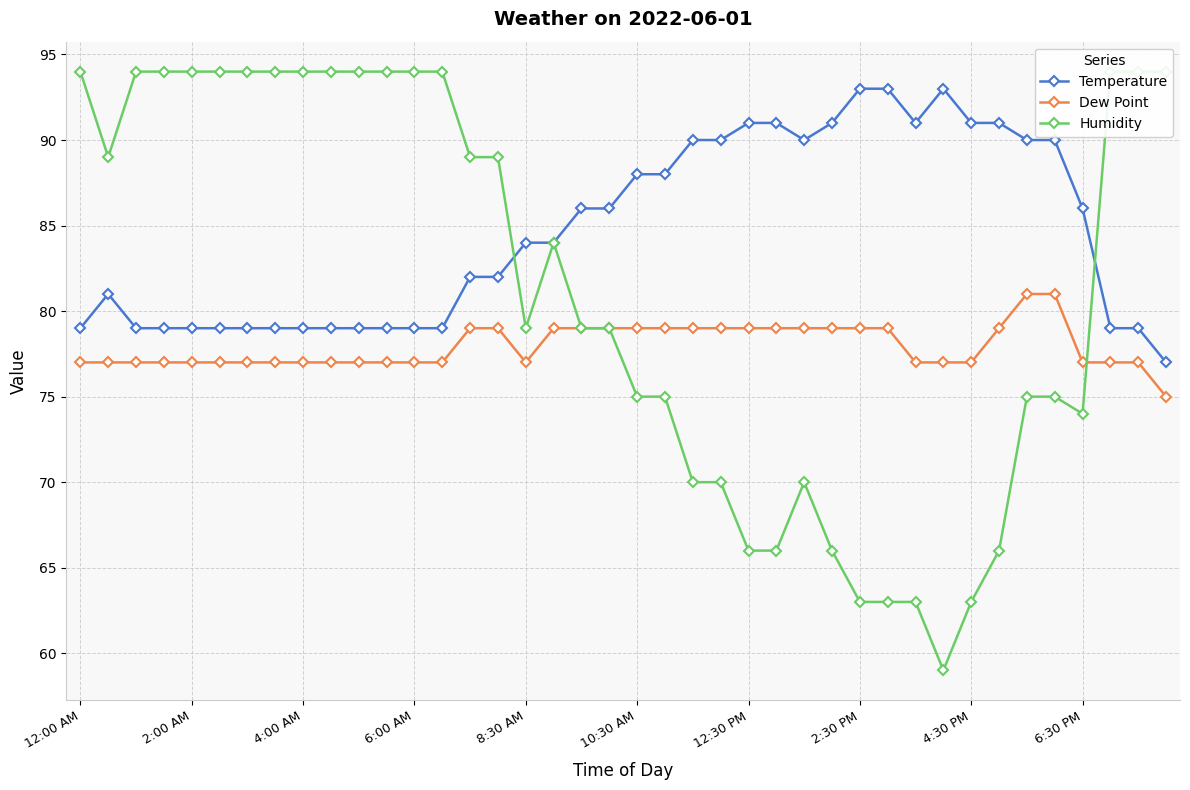

True or false: Temperature has a value of 91 at 4:30 PM.

True